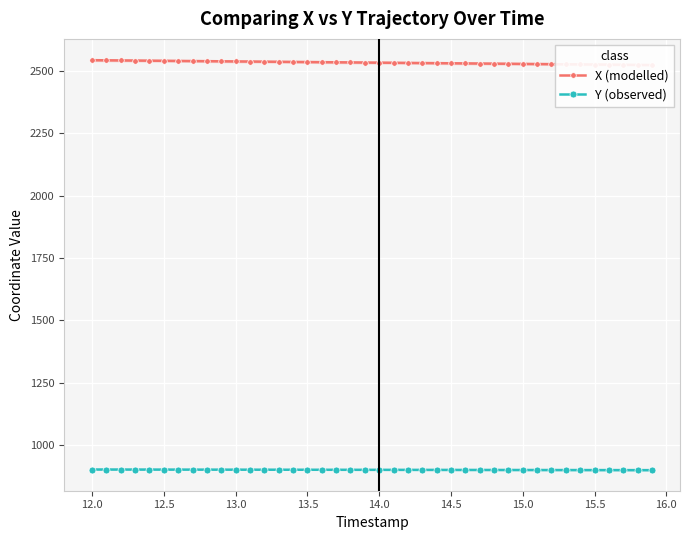

True or false: Y (observed) and X (modelled) intersect in this chart.

False